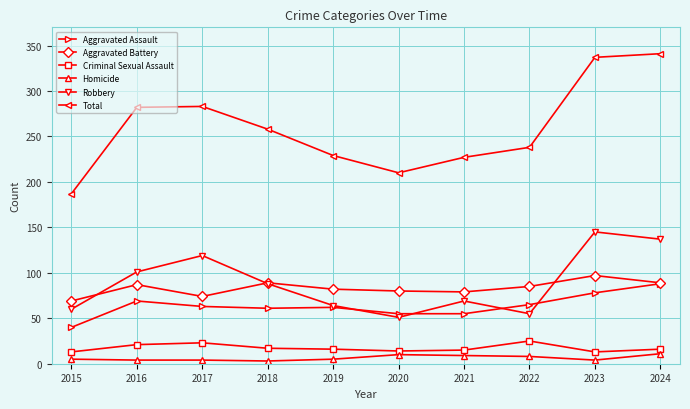

Which series changed the most between 2022 and 2023?

Total